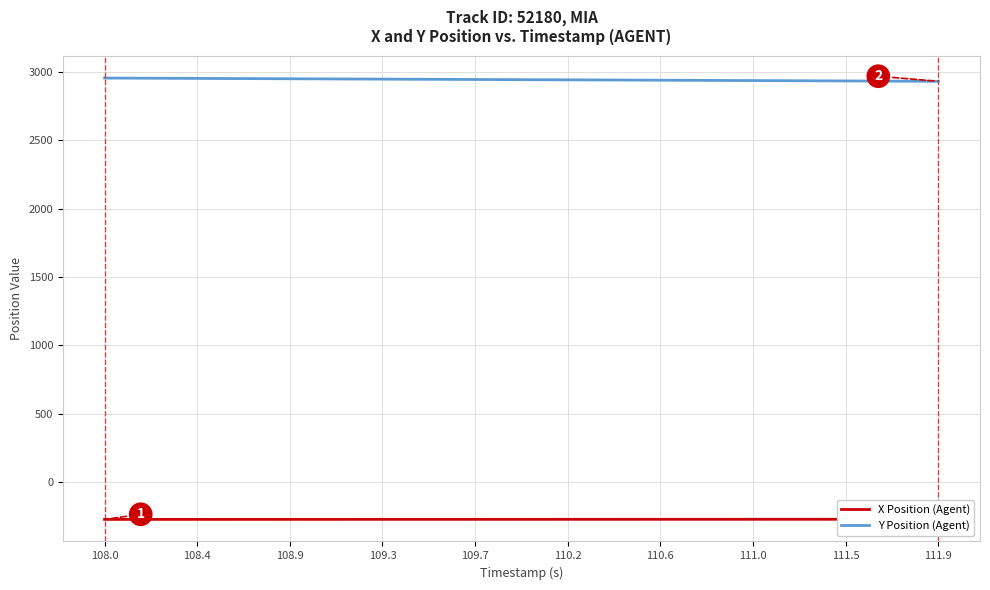

True or false: X Position (Agent) and Y Position (Agent) cross at least once.

False